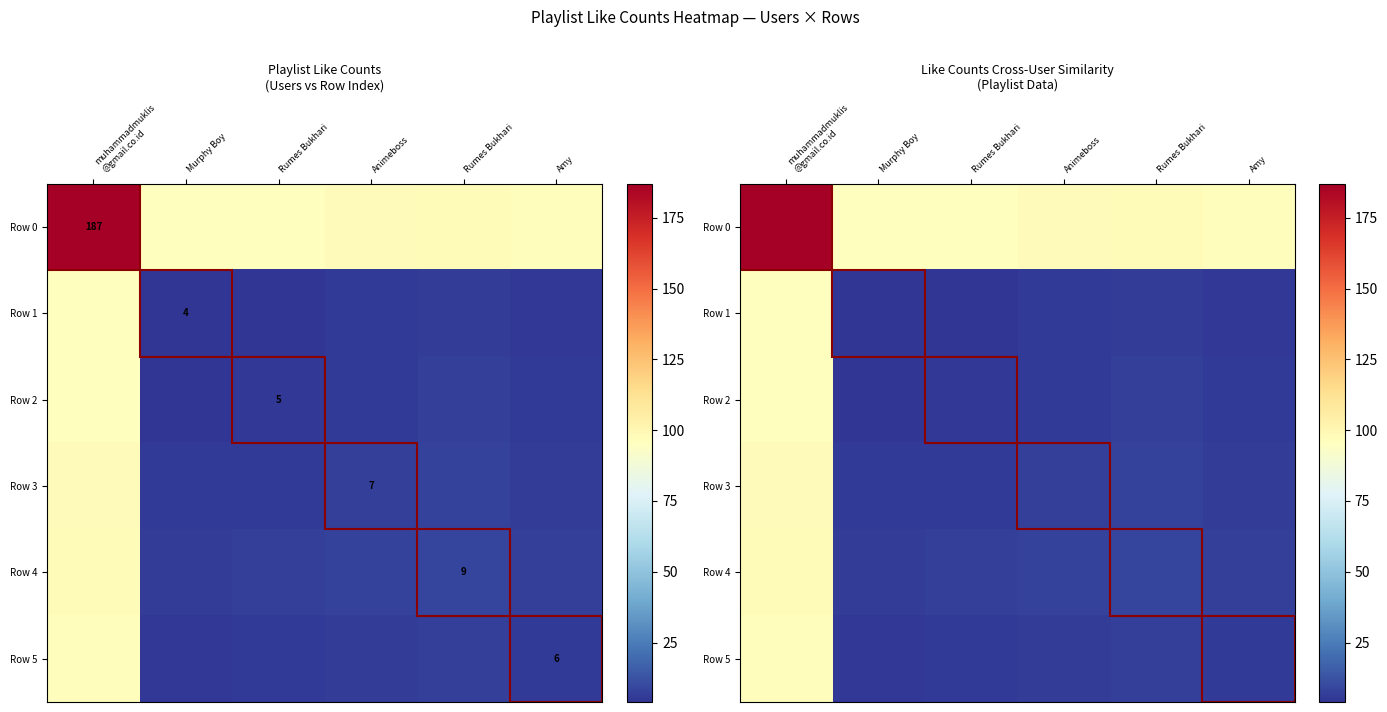

True or false: Row 4 has a value of 9.2 at Rumes Bukhari.

False